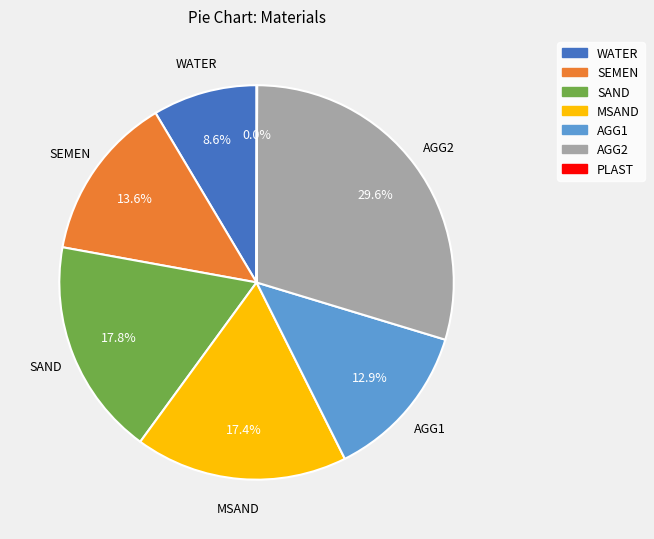

To the nearest percent, what percentage of the pie is WATER?

9%